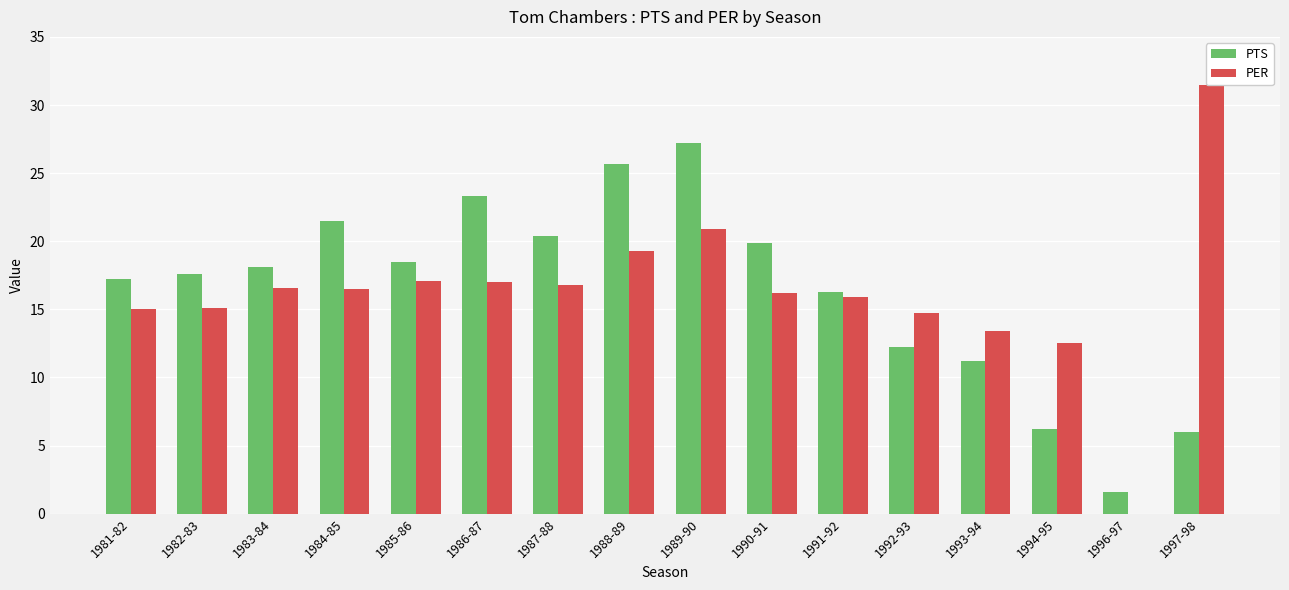

What is the spread (max minus min) of values at 1982-83?

2.5